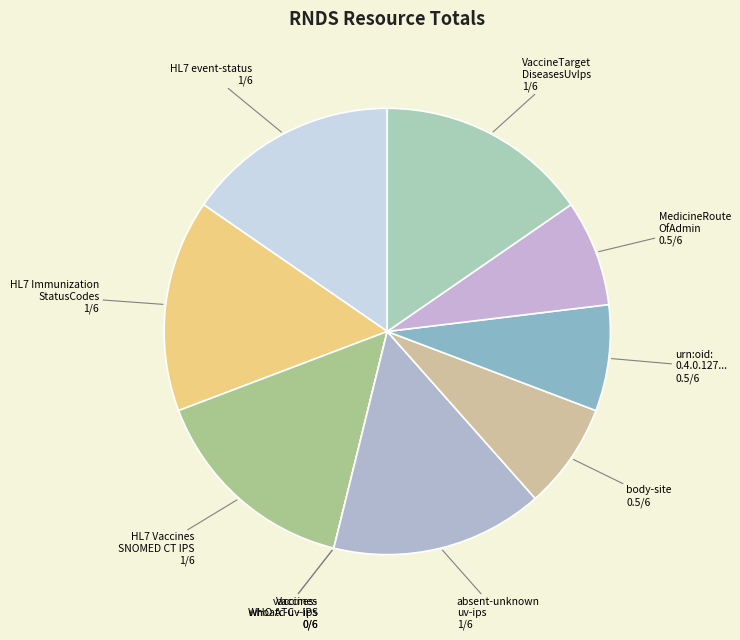

How many segments does this pie chart have?

10